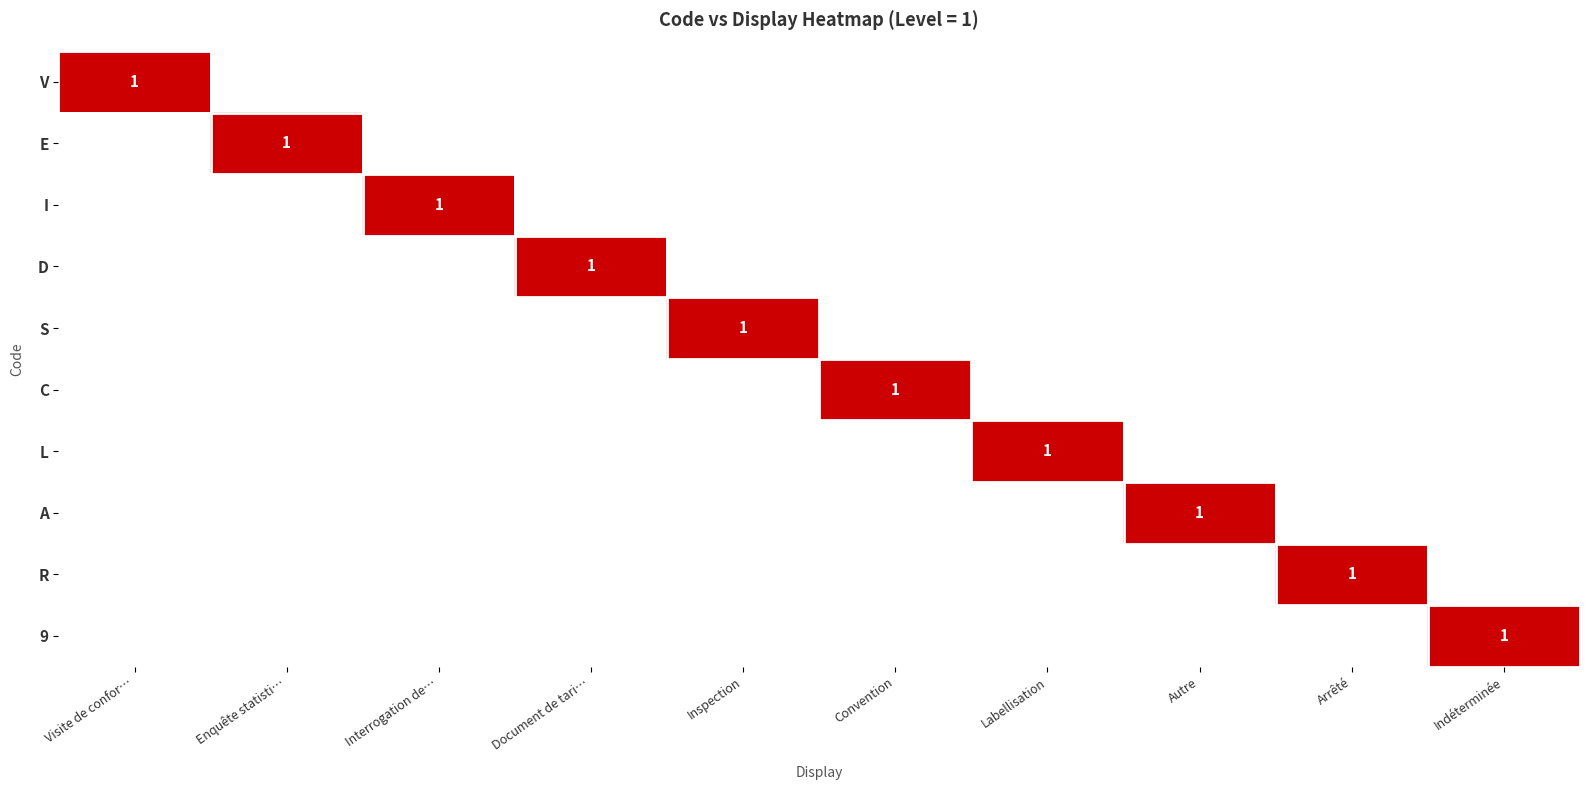

Which label corresponds to the largest value in the chart?

Visite de confor…